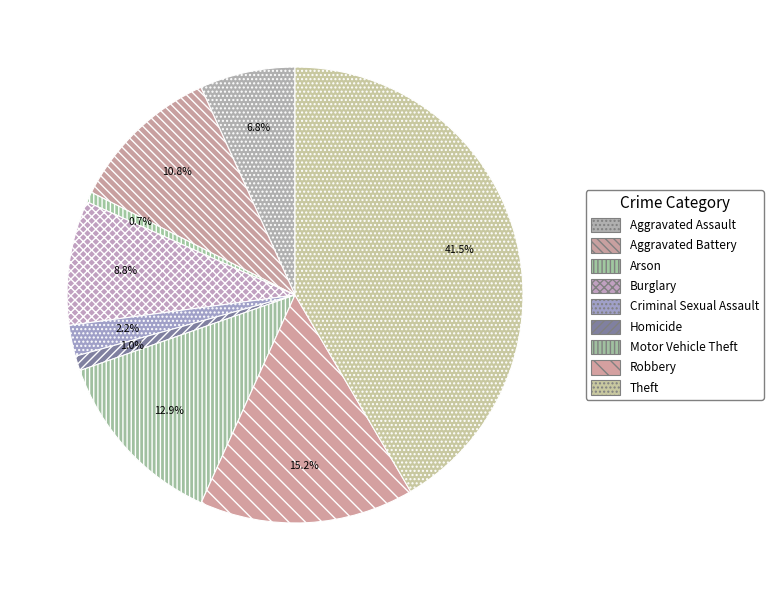

To the nearest percent, what portion does Aggravated Assault represent?

7%